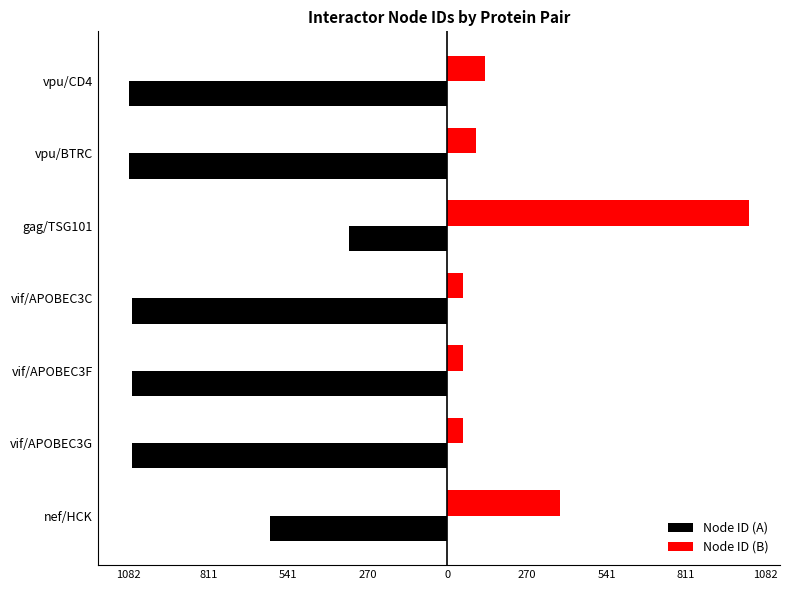

What are all the series names shown in the legend?

Node ID (A), Node ID (B)